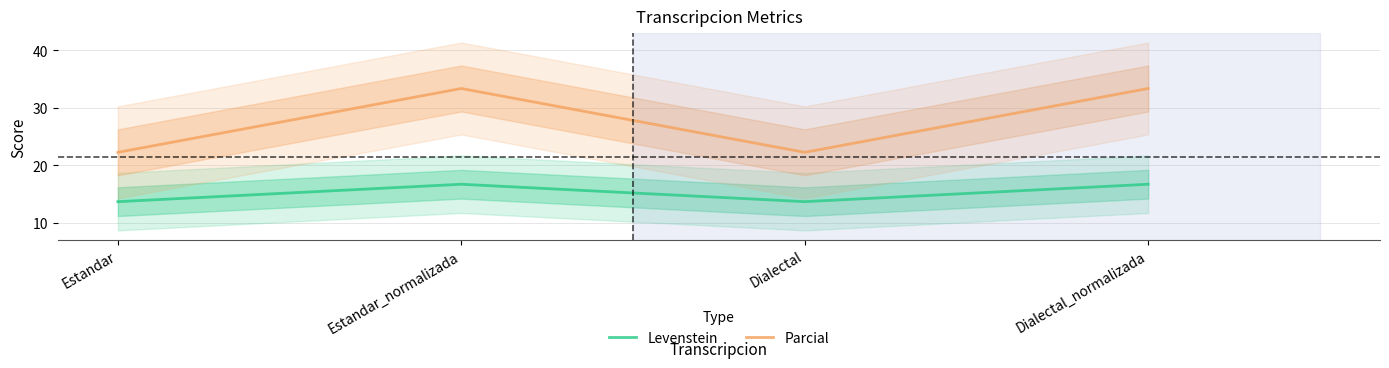

What is the total value across all series at Dialectal?

35.9